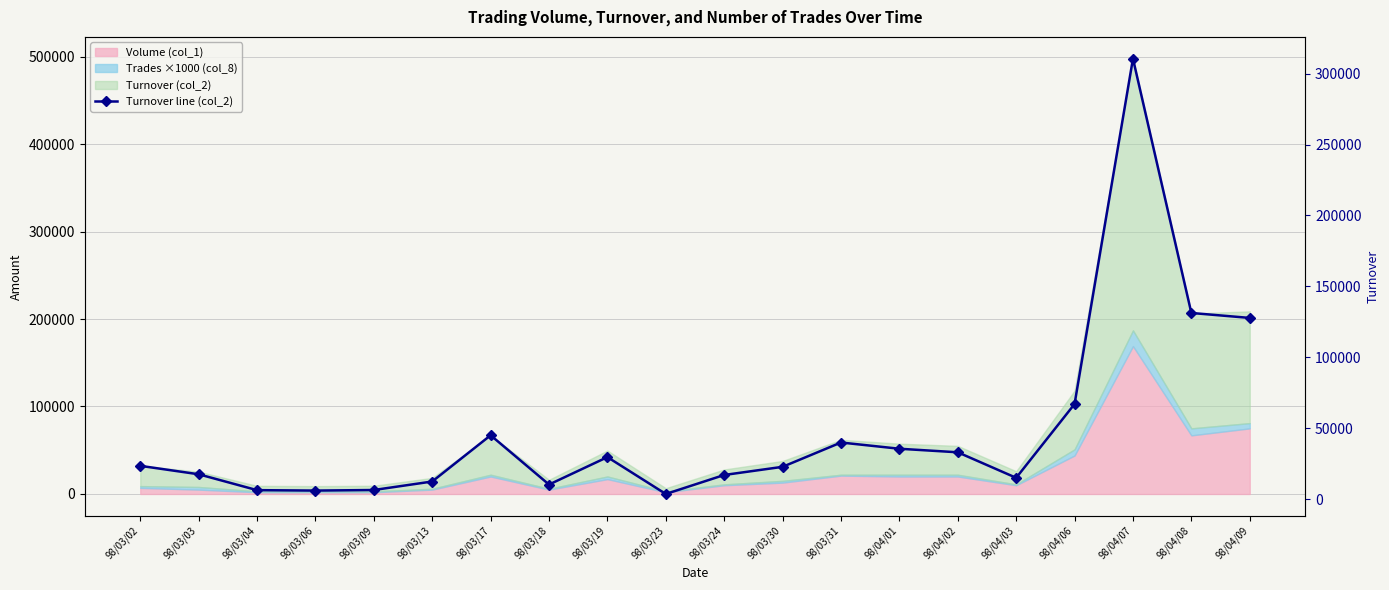

Count the number of categories in the chart.

20